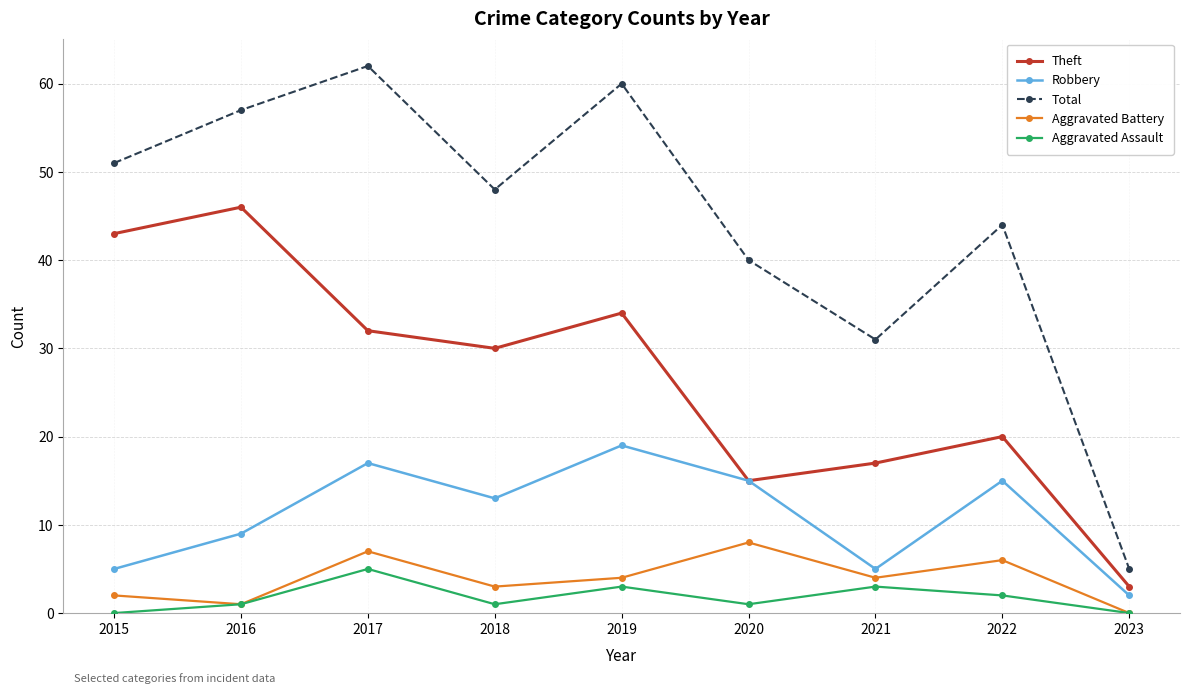

Reading right to left, extract all data points from this chart.

Theft: 3	20	17	15	34	30	32	46	43
Robbery: 2	15	5	15	19	13	17	9	5
Total: 5	44	31	40	60	48	62	57	51
Aggravated Battery: 0	6	4	8	4	3	7	1	2
Aggravated Assault: 0	2	3	1	3	1	5	1	0